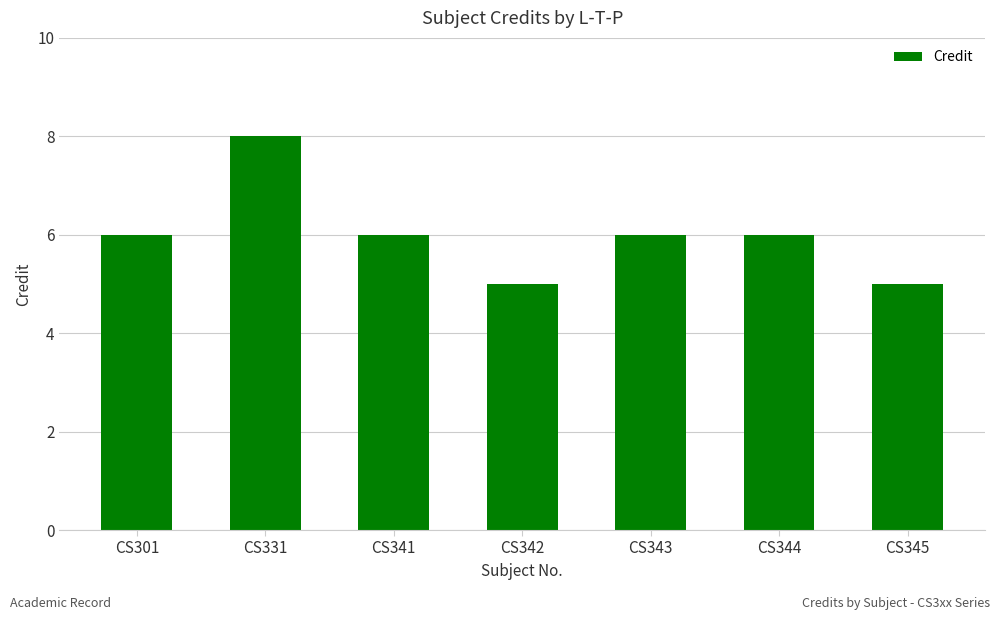

How many series are shown in this chart?

1